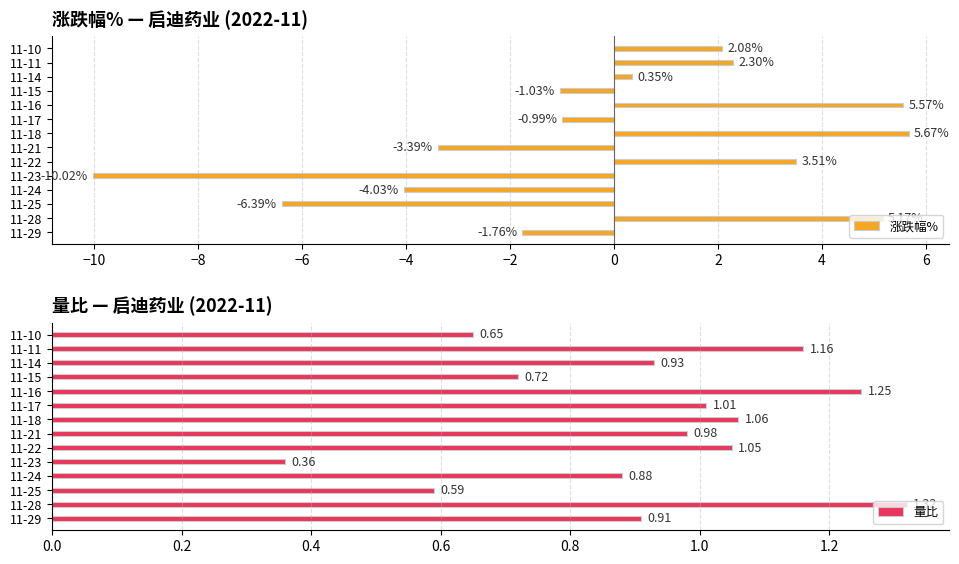

What is the difference between the maximum and second lowest values in the 涨跌幅% series?

12.1